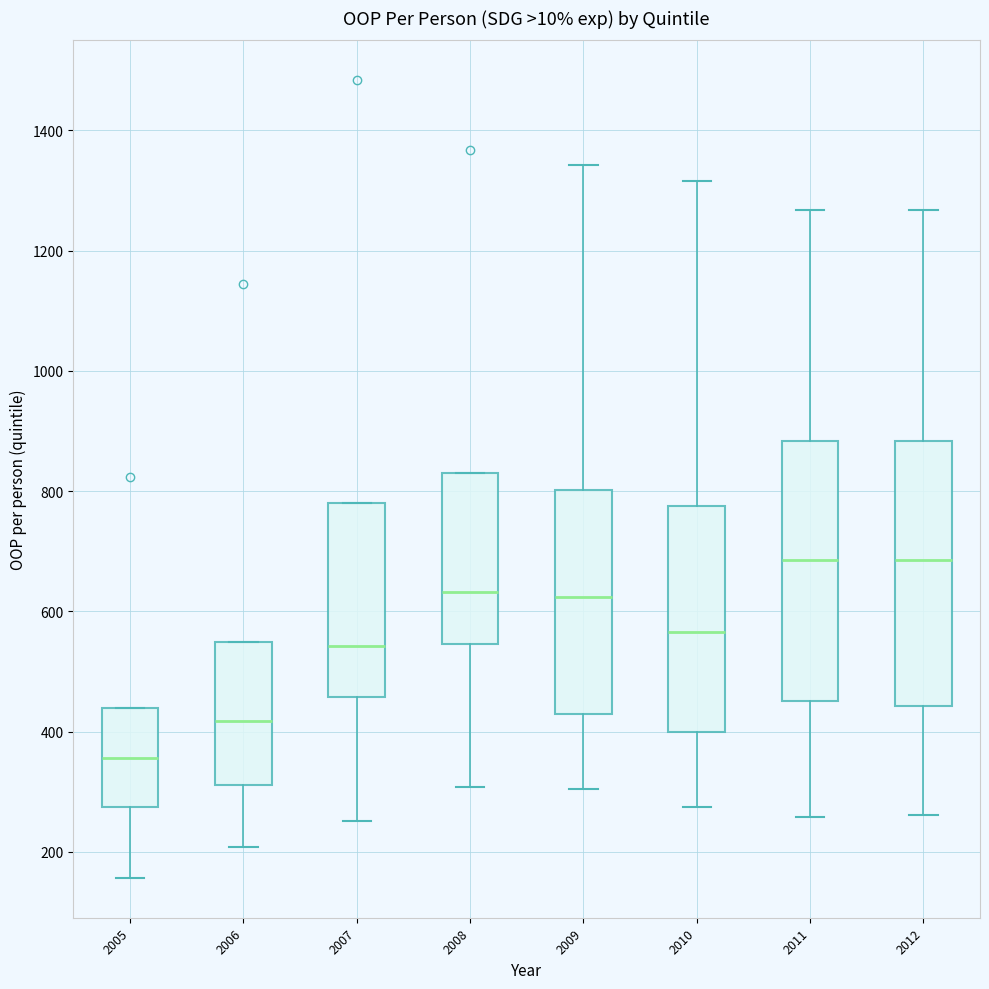

Reading left to right, read every box against the y-axis: the position of its median line, the range the box covers, and the ends of its whiskers. The values are not printed on the chart, so give them approximately, as read against the axis.

2005: median 360, box 280 to 440, whiskers 160 to 440
2006: median 420, box 320 to 540, whiskers 200 to 540
2007: median 540, box 460 to 780, whiskers 260 to 780
2008: median 640, box 540 to 840, whiskers 300 to 840
2009: median 620, box 440 to 800, whiskers 300 to 1340
2010: median 560, box 400 to 780, whiskers 280 to 1320
2011: median 680, box 460 to 880, whiskers 260 to 1260
2012: median 680, box 440 to 880, whiskers 260 to 1260